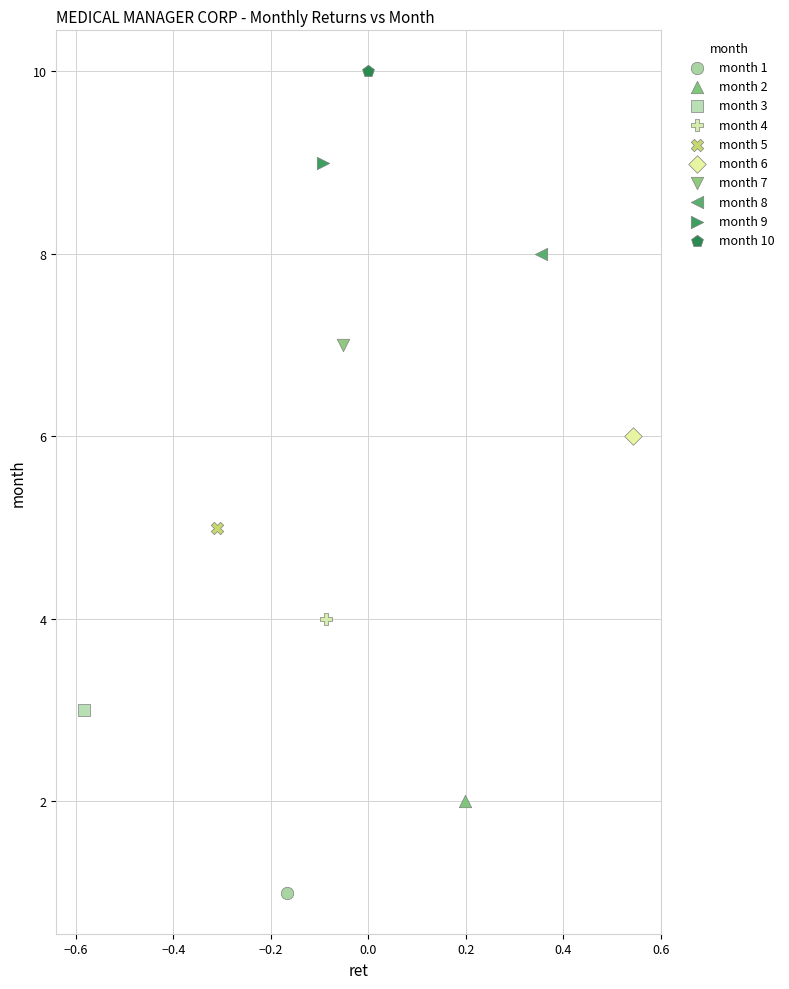

Which series contains the highest Y value?

month 10